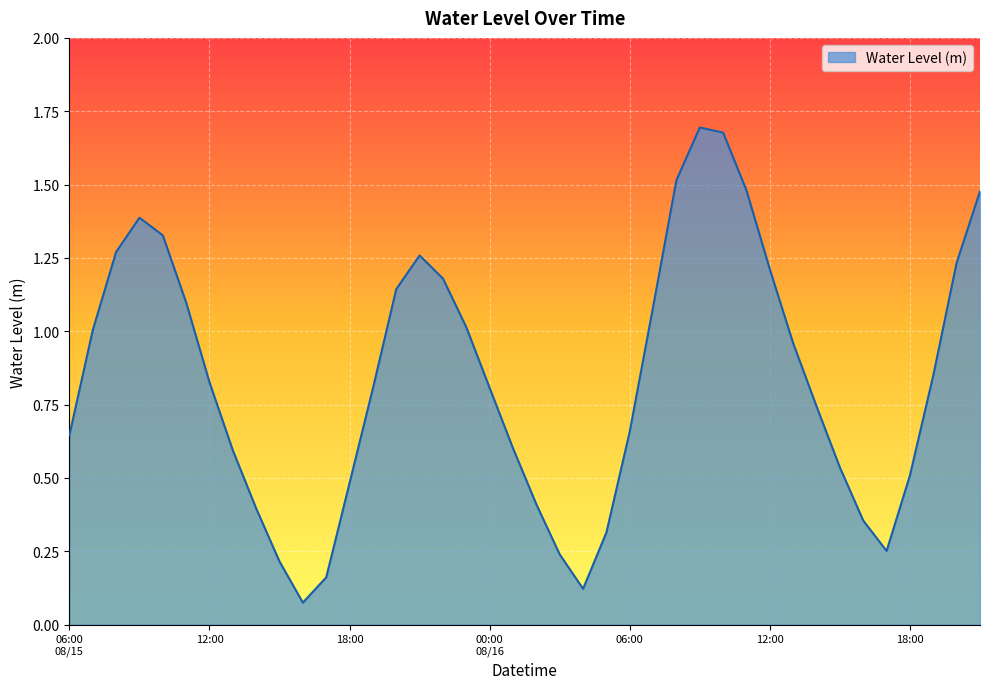

What is the difference between the maximum and minimum values?

1.6